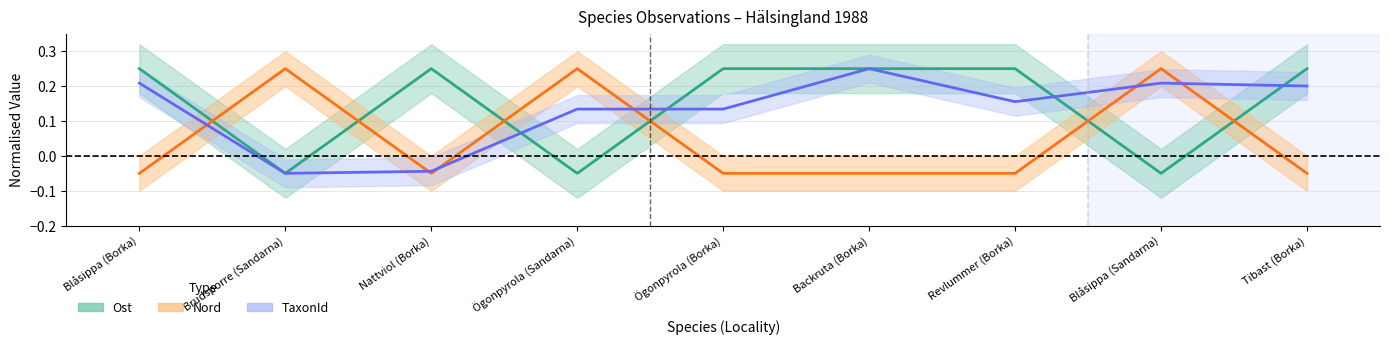

What is the total value across all series at Nattviol (Borka)?

0.2